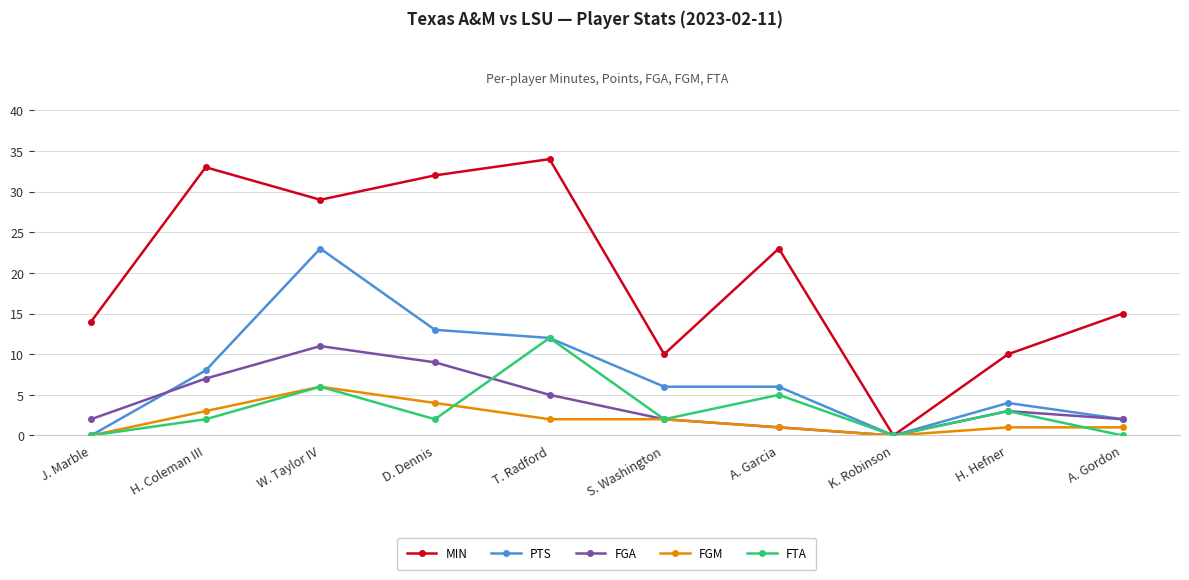

At which label does MIN reach its minimum?

K. Robinson